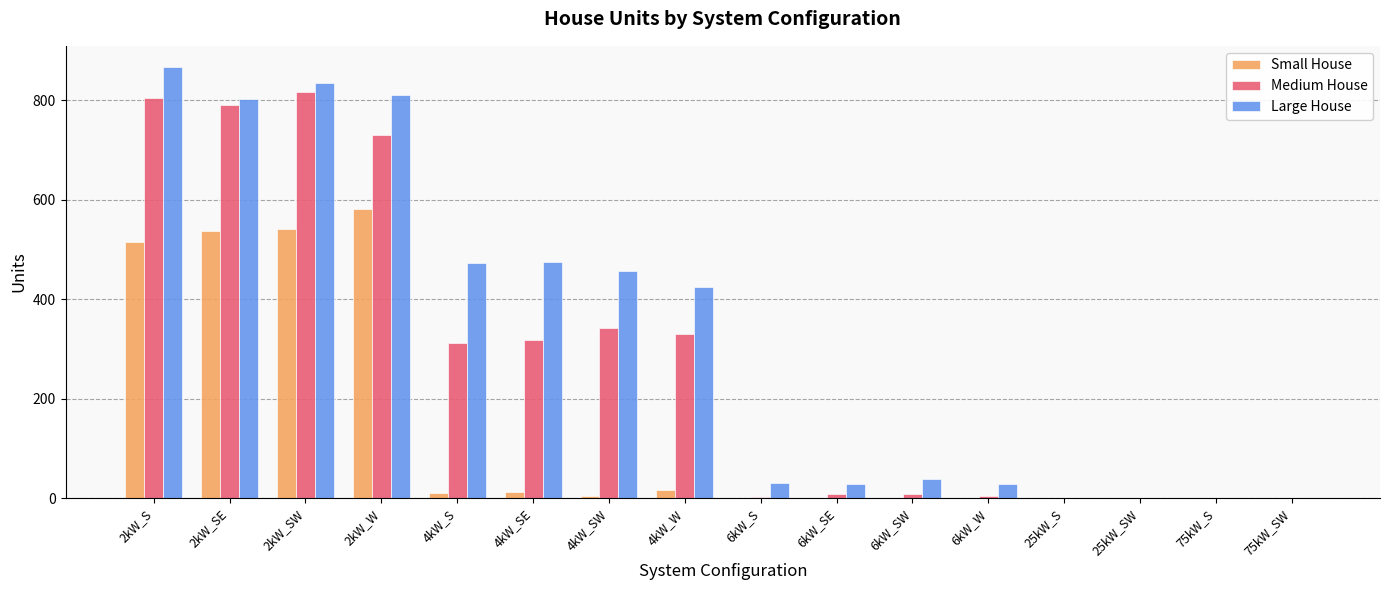

At which label is Medium House closest to 408?

4kW_SW